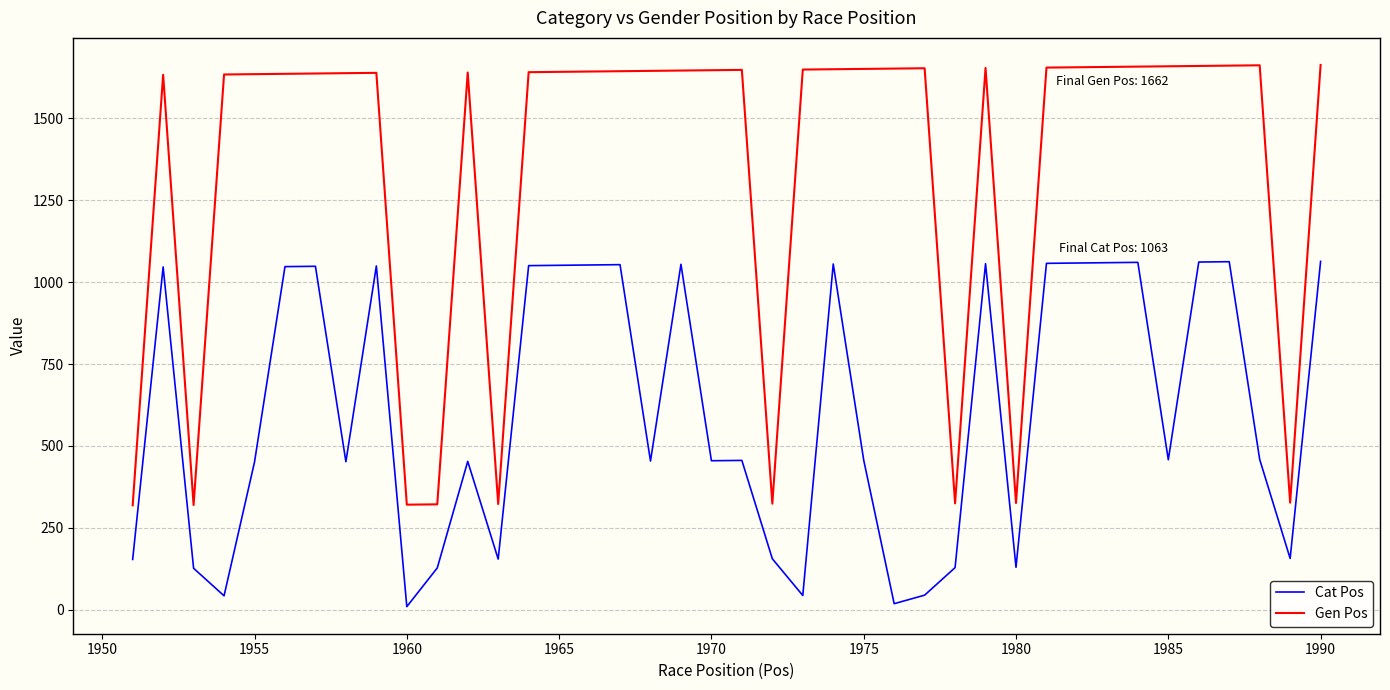

Which series has the largest range (max minus min)?

Gen Pos